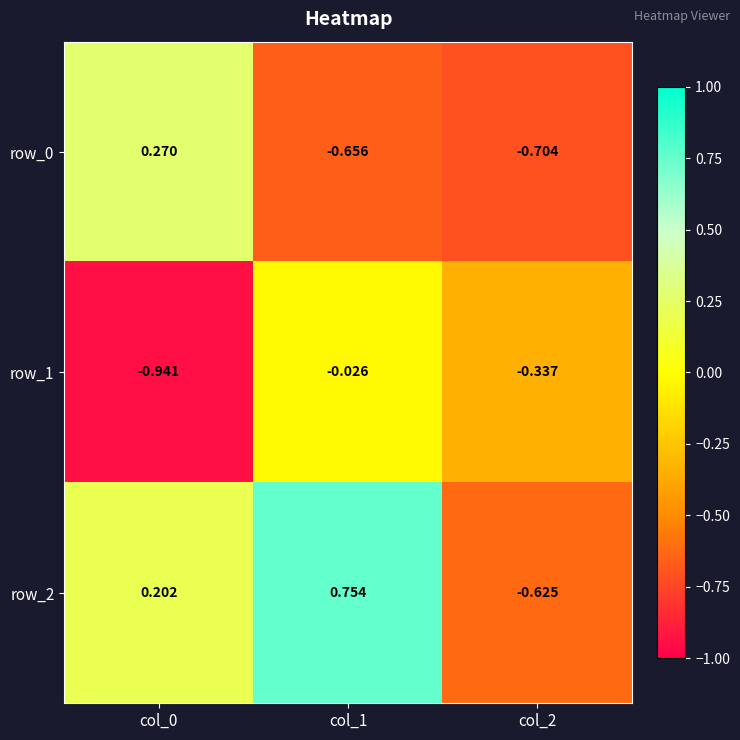

Is the value of row_0 at col_1 greater than the value of row_2 at col_2?

No